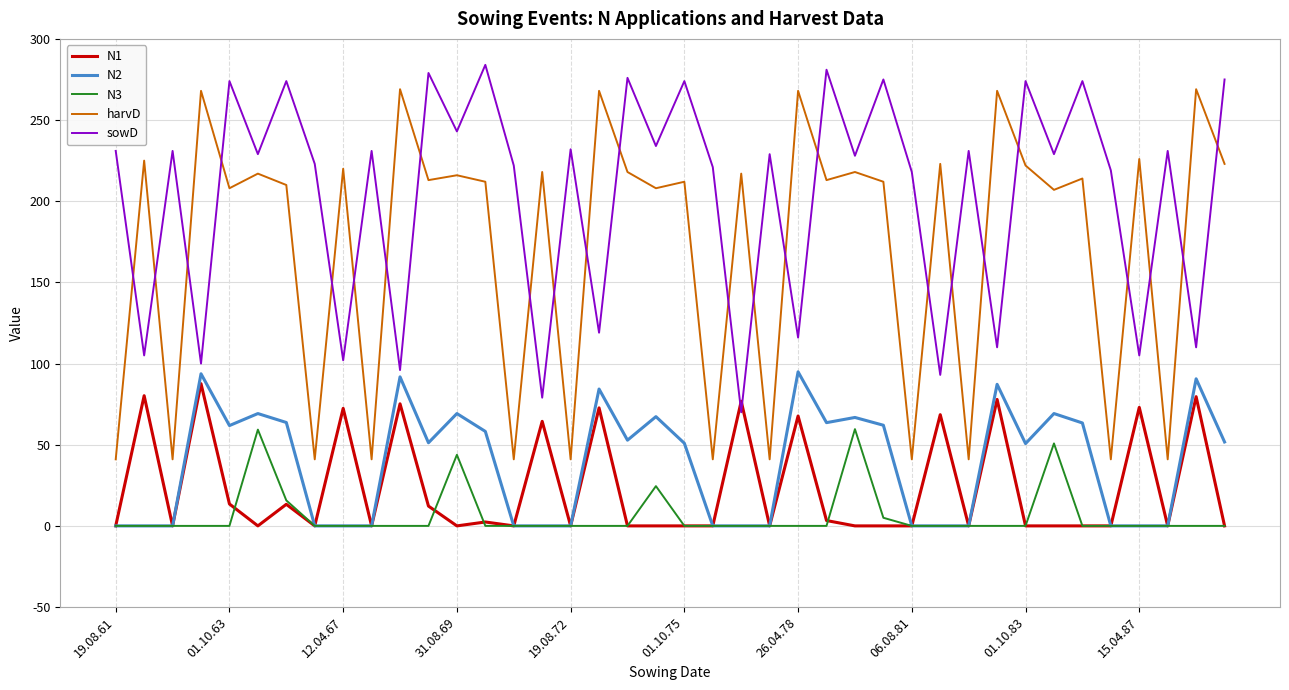

True or false: harvD and N3 cross at least once.

False